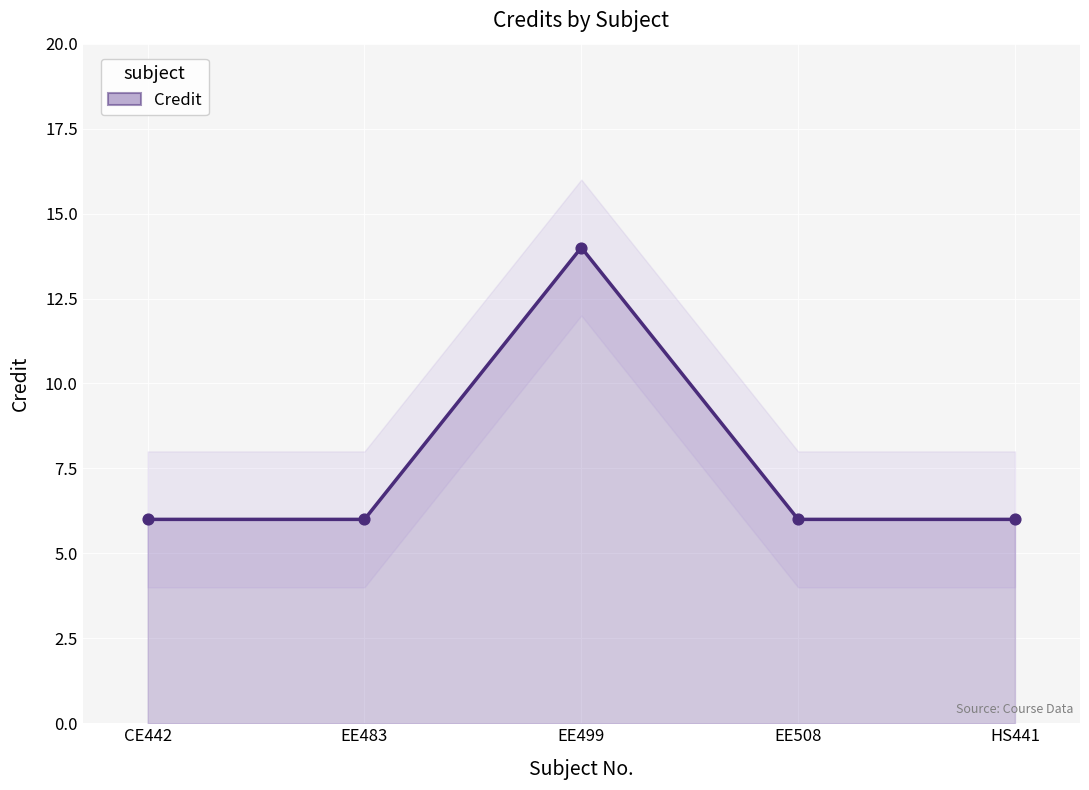

What is the change in value from EE499 to HS441?

-8